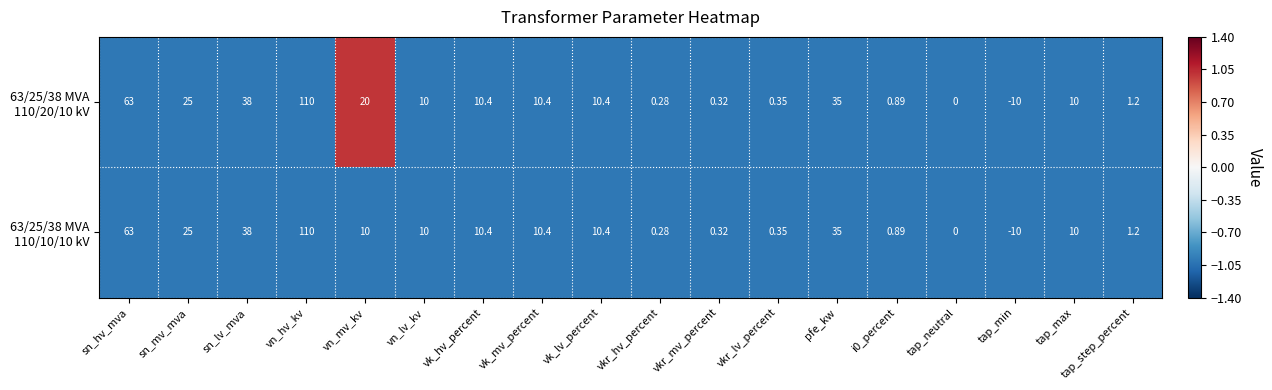

At which category is the sum across all series the highest?

vn_hv_kv